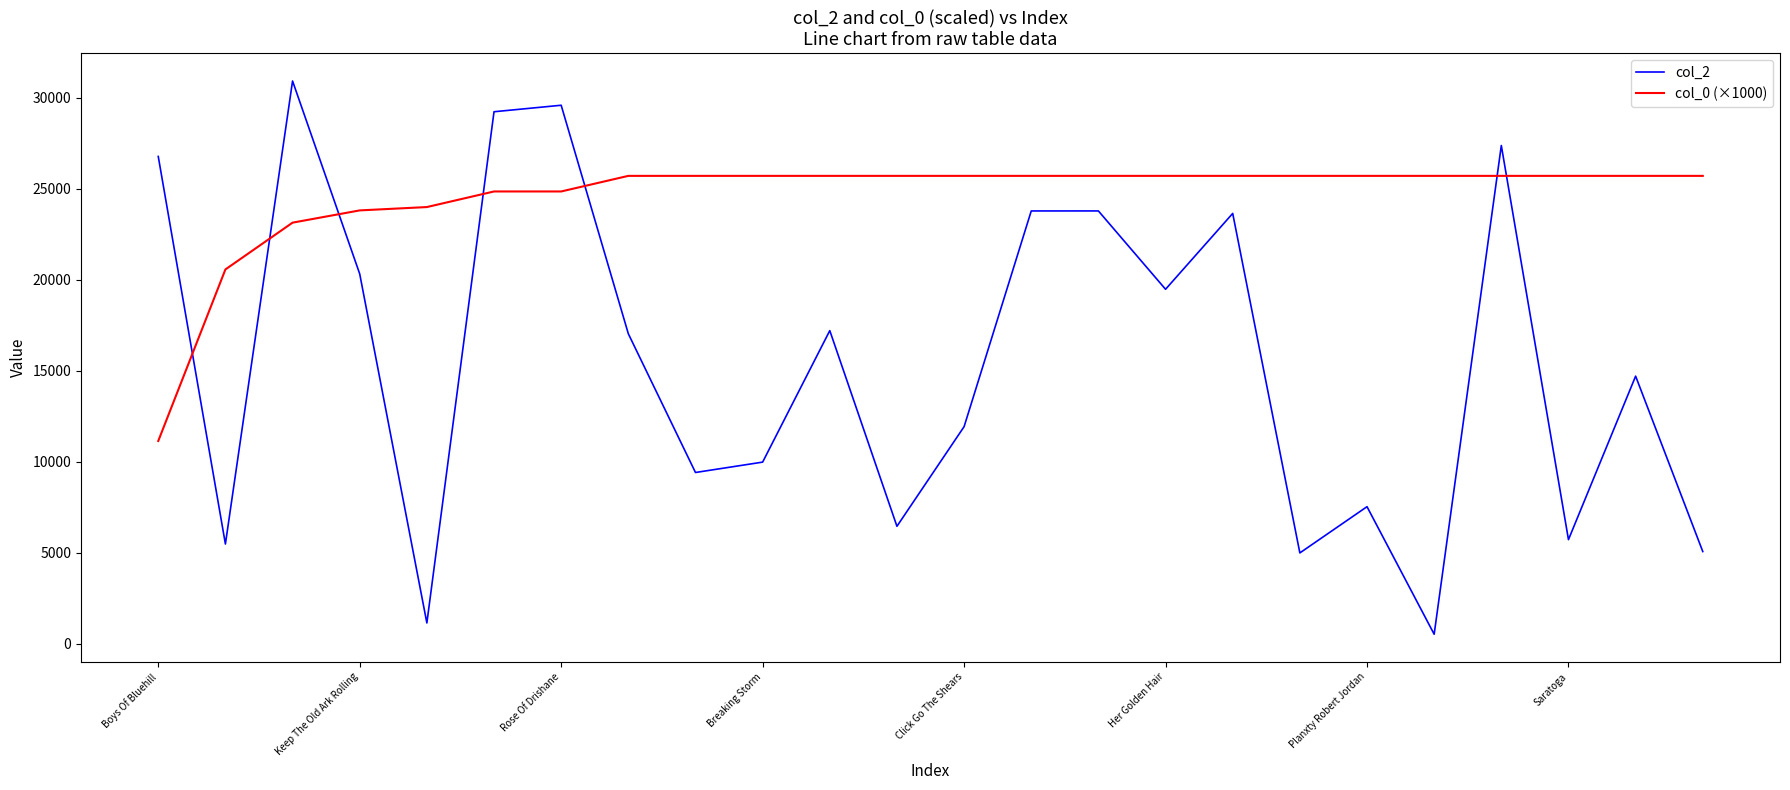

What is the difference between the maximum and minimum values in the col_0 (×1000) series?

14568.3